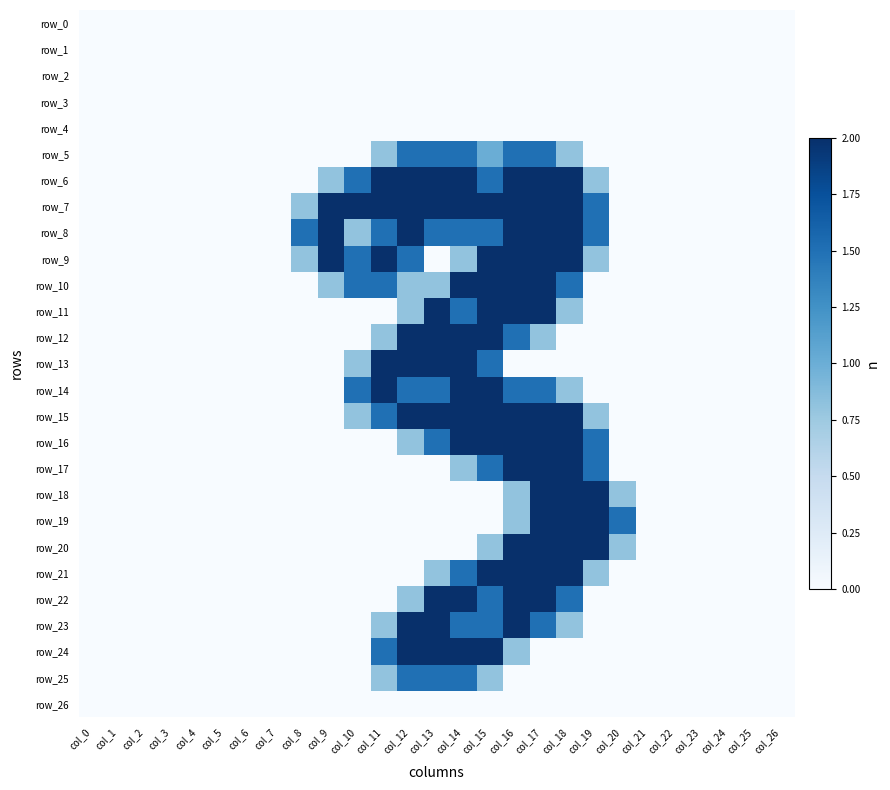

At how many categories does at least one series exceed 0?

13